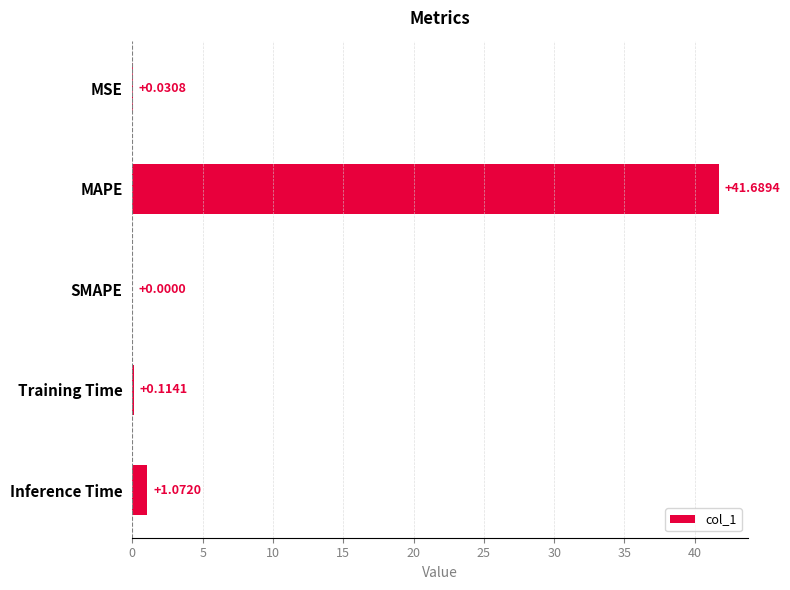

What is the average value?

8.6